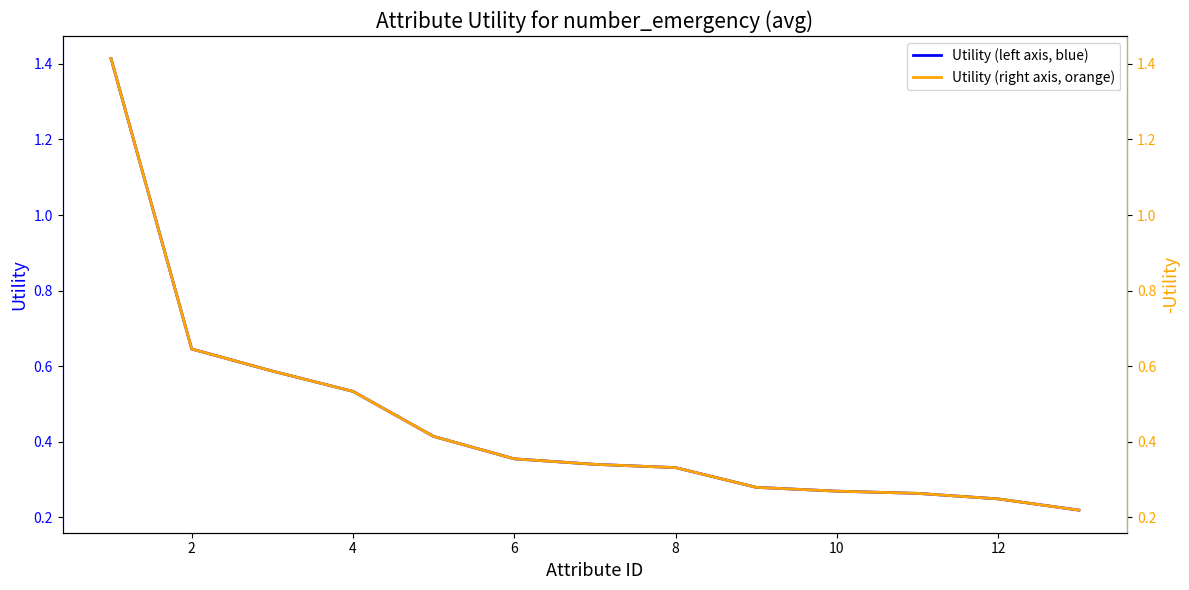

Between 10 and 11, which is larger?

10